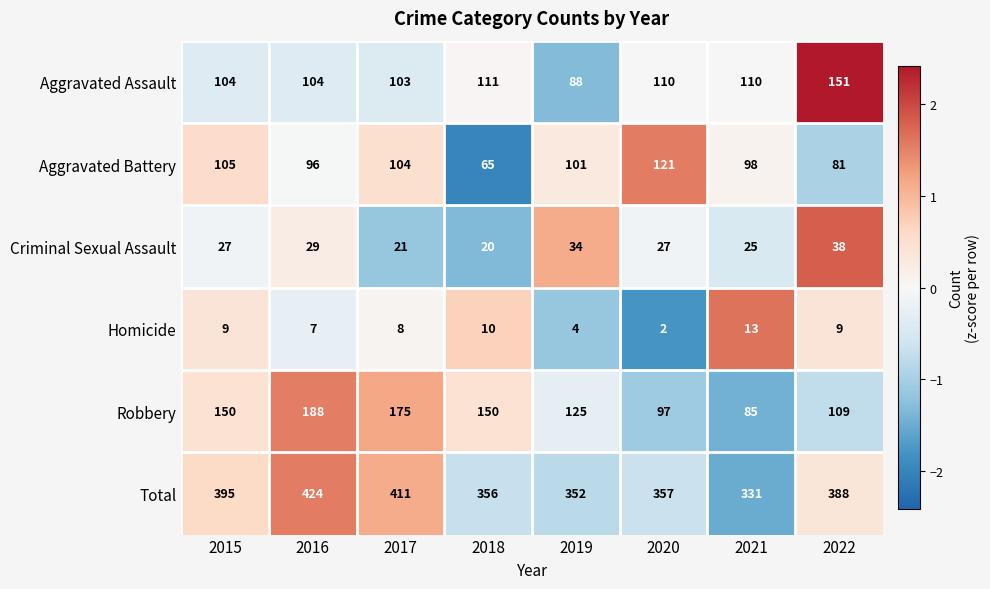

Which category has the highest value across all series?

2016